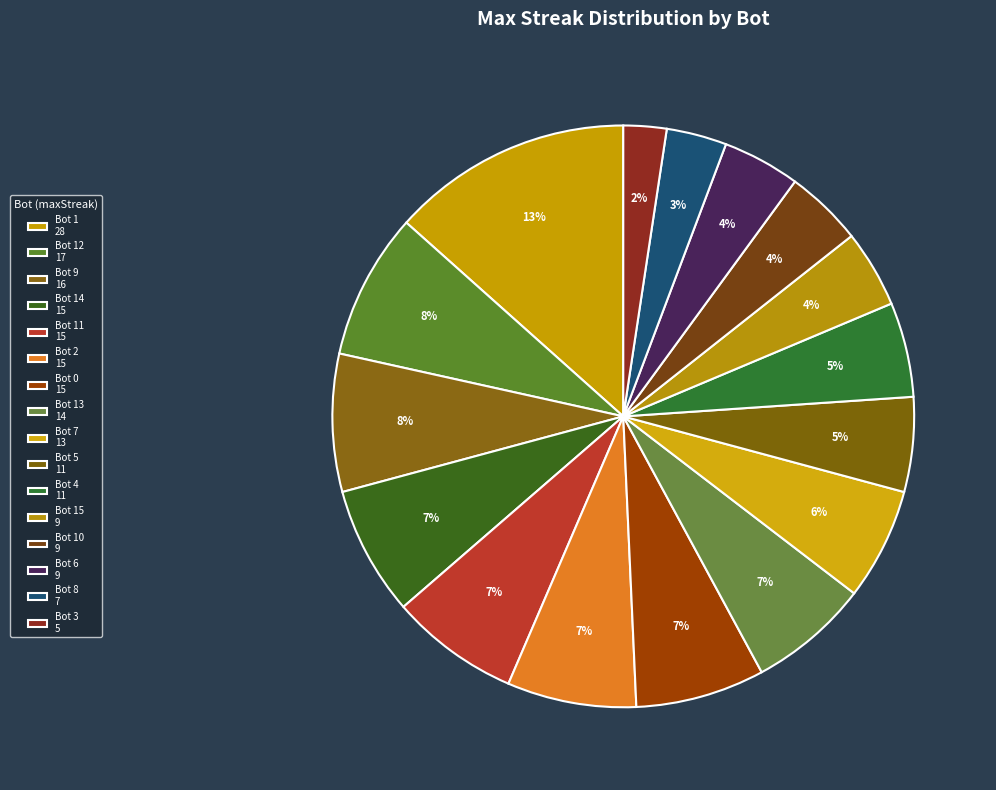

Rank the categories by value from highest to lowest.

Bot 1, Bot 12, Bot 9, Bot 14, Bot 11, Bot 2, Bot 0, Bot 13, Bot 7, Bot 5, Bot 4, Bot 15, Bot 10, Bot 6, Bot 8, Bot 3